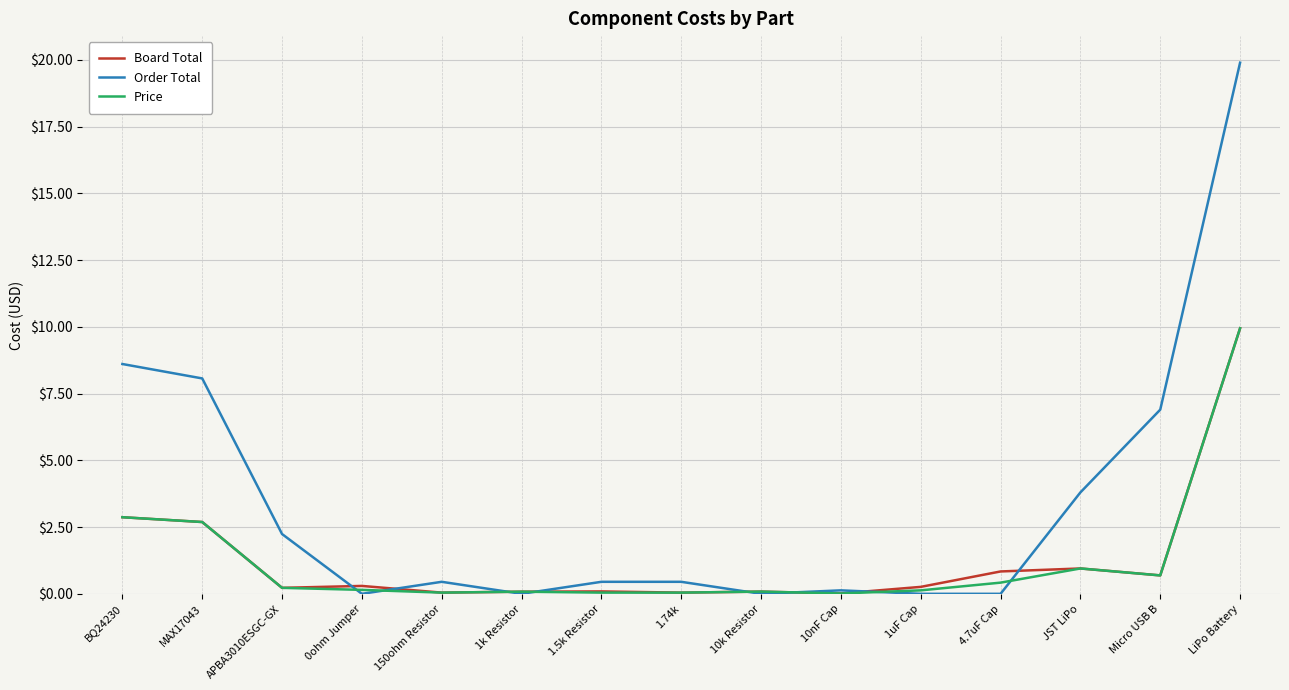

What is the average value of the Order Total series?

3.4